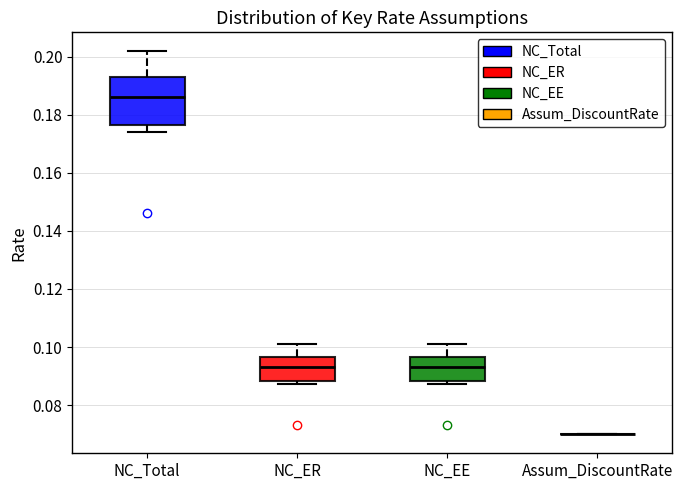

Reading left to right, read every box against the y-axis: the position of its median line, the range the box covers, and the ends of its whiskers. The values are not printed on the chart, so give them approximately, as read against the axis.

NC_Total: median 0.186, box 0.176 to 0.194, whiskers 0.174 to 0.202
NC_ER: median 0.094, box 0.088 to 0.096, whiskers 0.088 (just below the box's lower edge) to 0.100
NC_EE: median 0.094, box 0.088 to 0.096, whiskers 0.088 (just below the box's lower edge) to 0.100
Assum_DiscountRate: box collapsed to a line at 0.070, whiskers 0.070 to 0.070